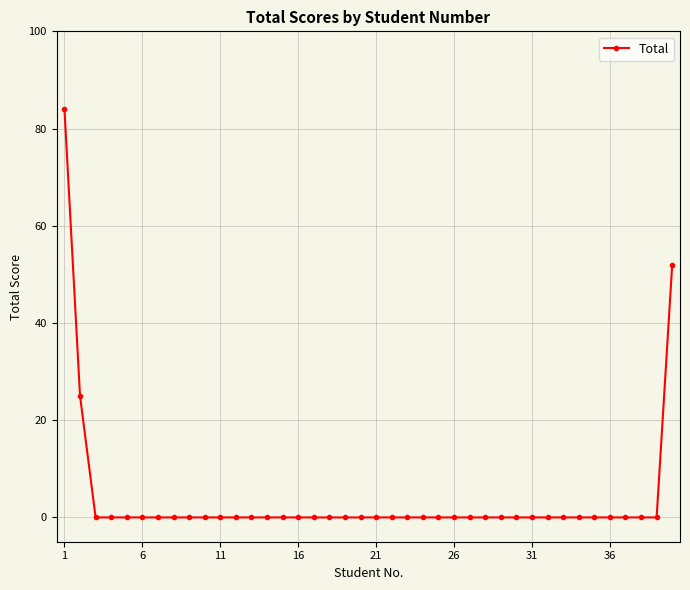

What is the greatest value displayed?

84